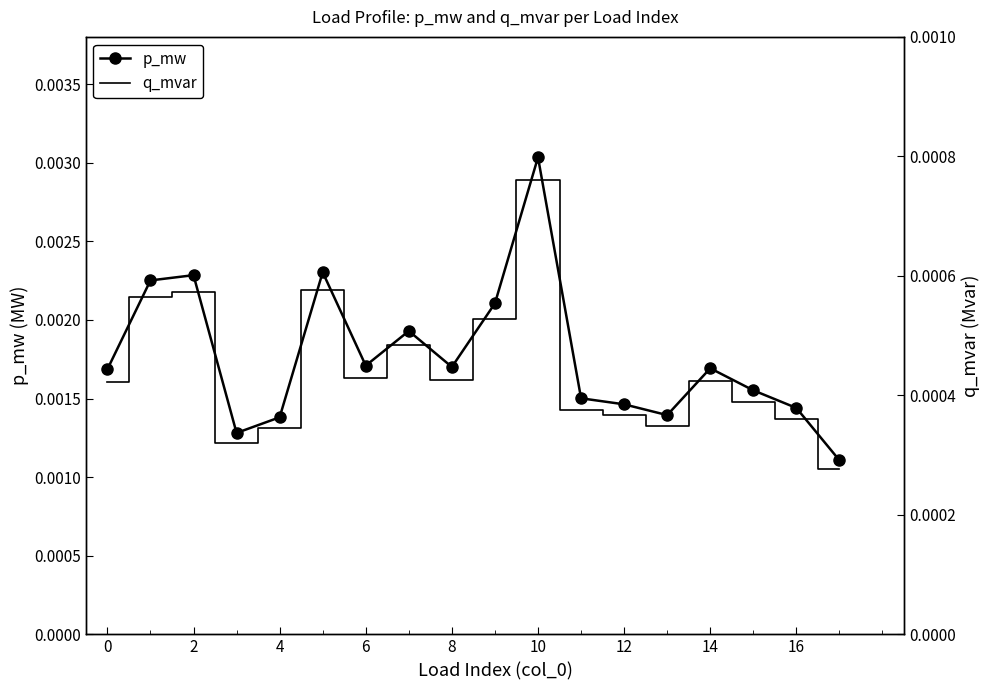

True or false: p_mw has more than 2 interior local peaks.

True